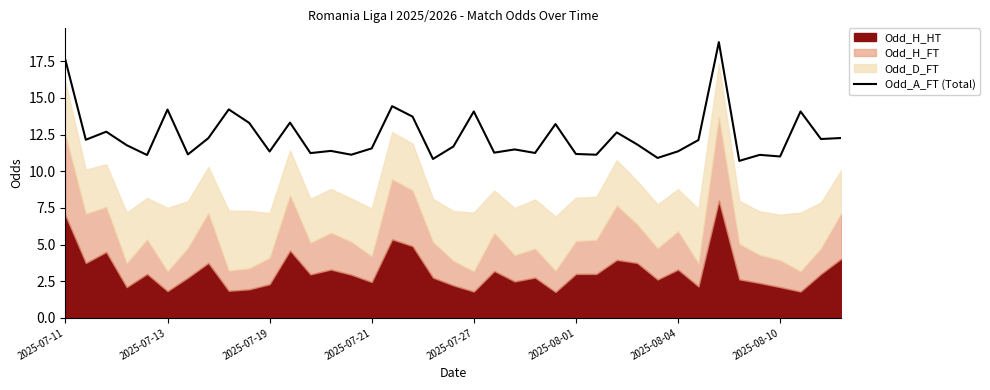

What is the highest value of the Odd_A_FT (Total) series?

18.8